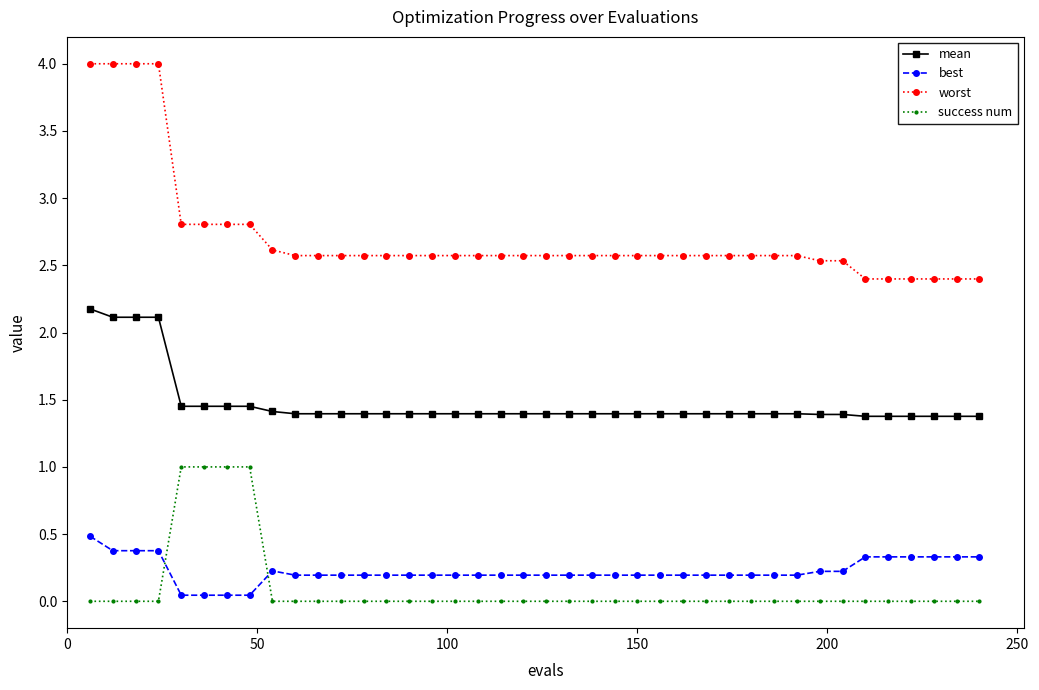

At how many categories does at least one series exceed 2?

40